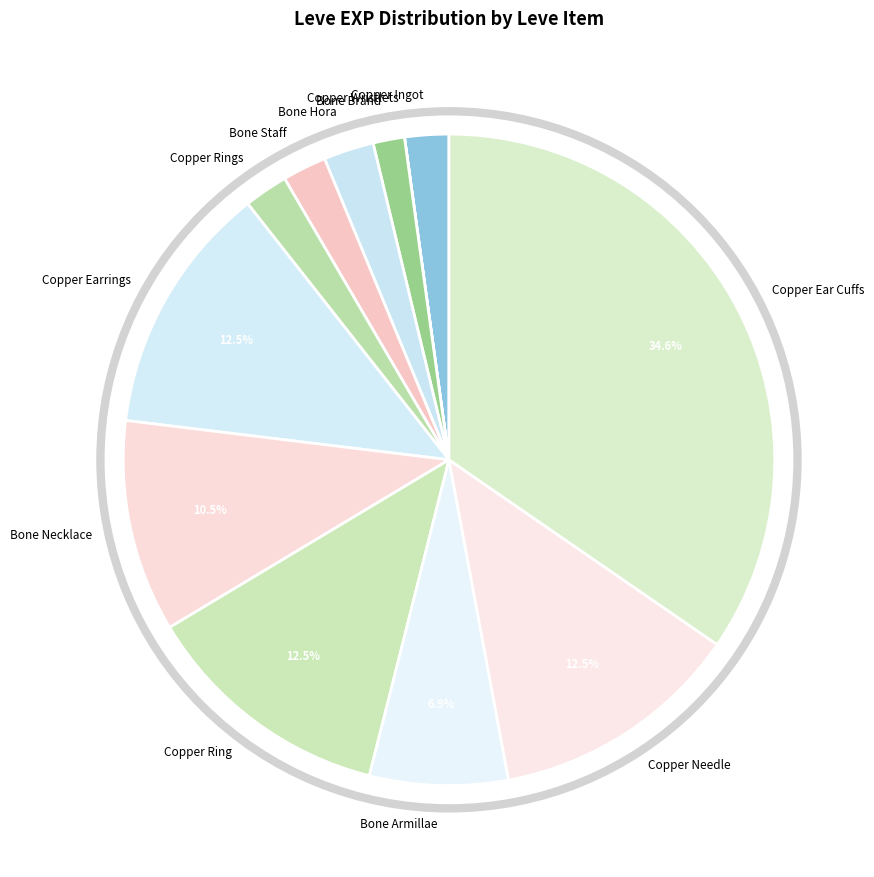

To the nearest percent, what is the difference between the largest and smallest slice percentages?

35%